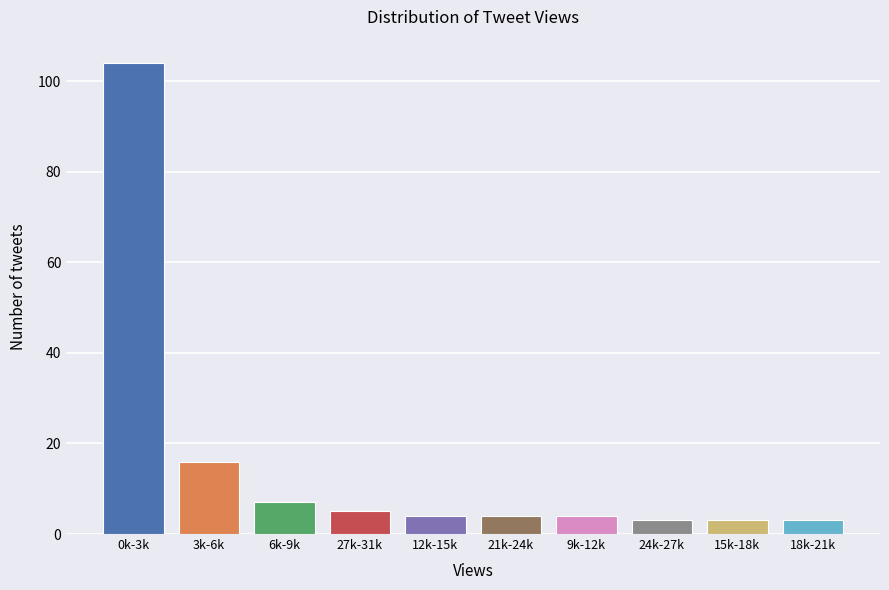

Reading left to right, extract all data points from this chart.

104	16	7	5	4	4	4	3	3	3